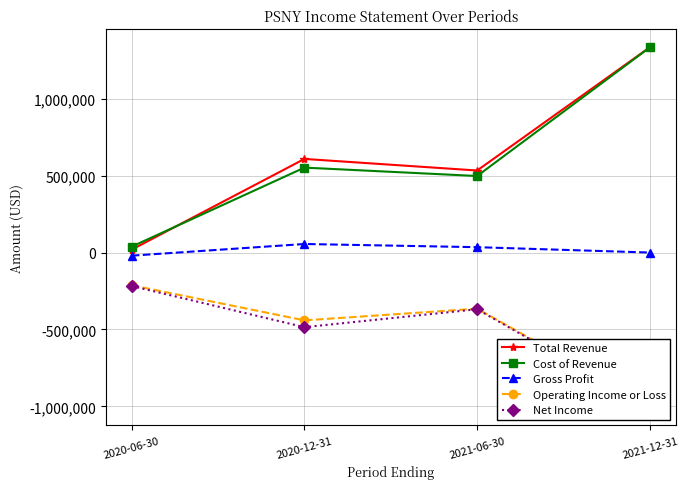

Does the chart have visible grid lines?

Yes